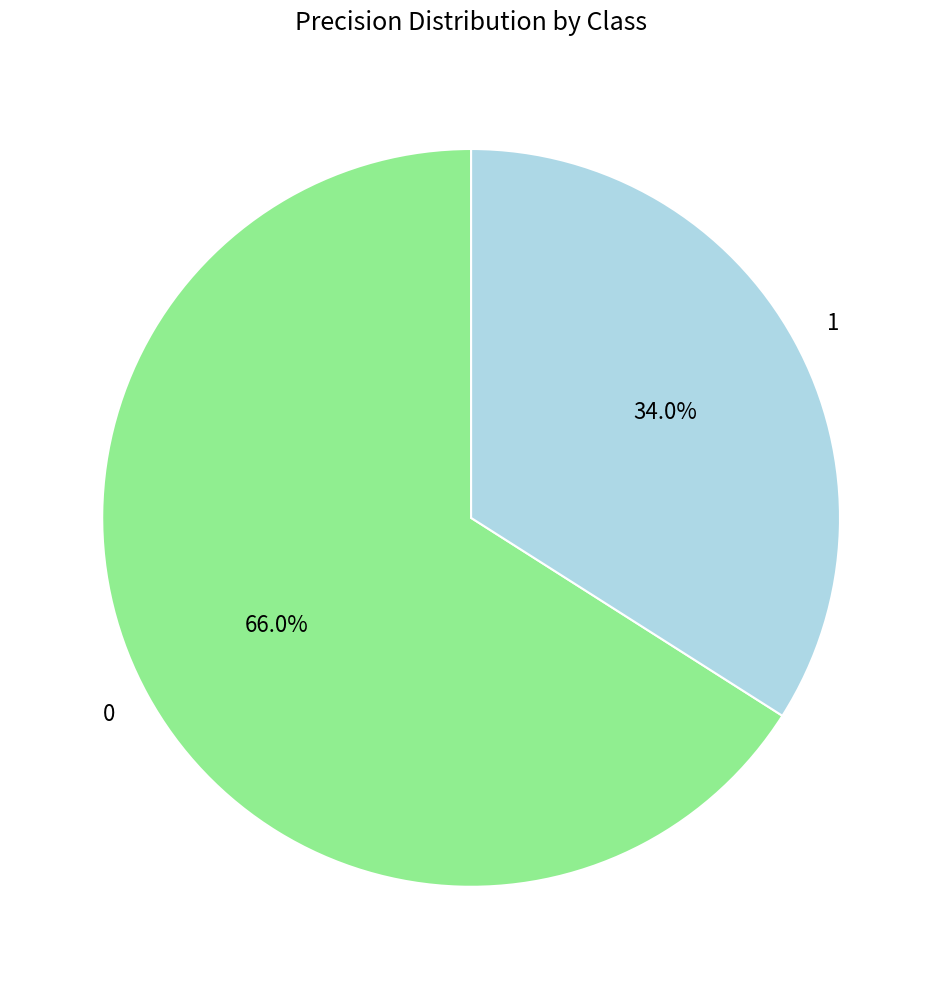

What percentage do 0 and 1 together represent?

100.0%